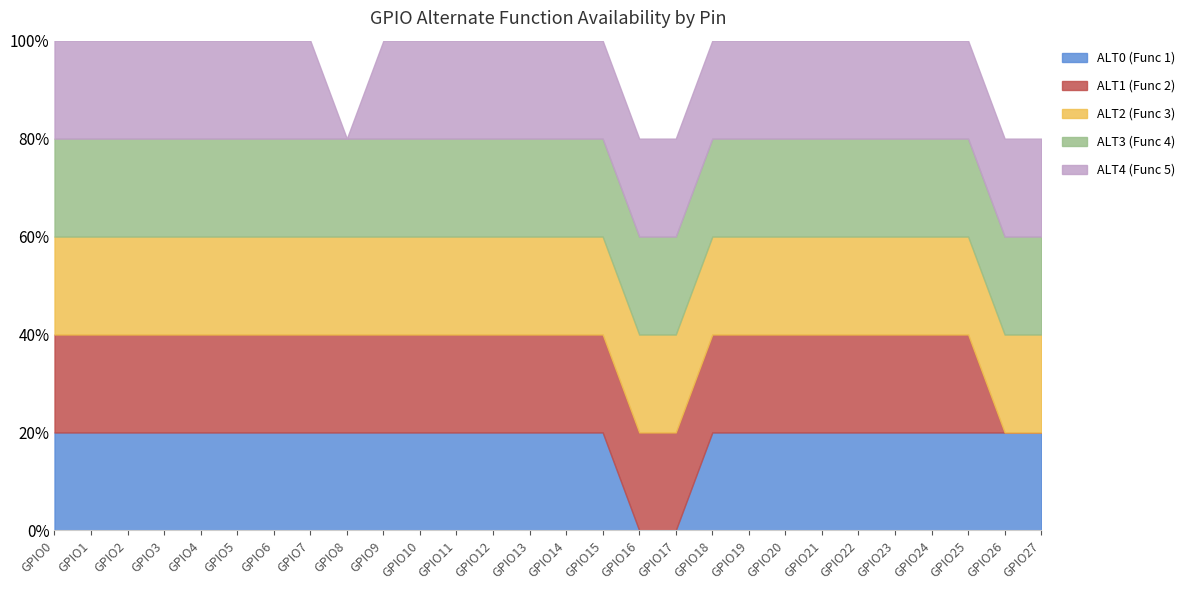

Rank the series by their maximum value, from lowest to highest.

ALT0 (Func 1), ALT1 (Func 2), ALT2 (Func 3), ALT3 (Func 4), ALT4 (Func 5)